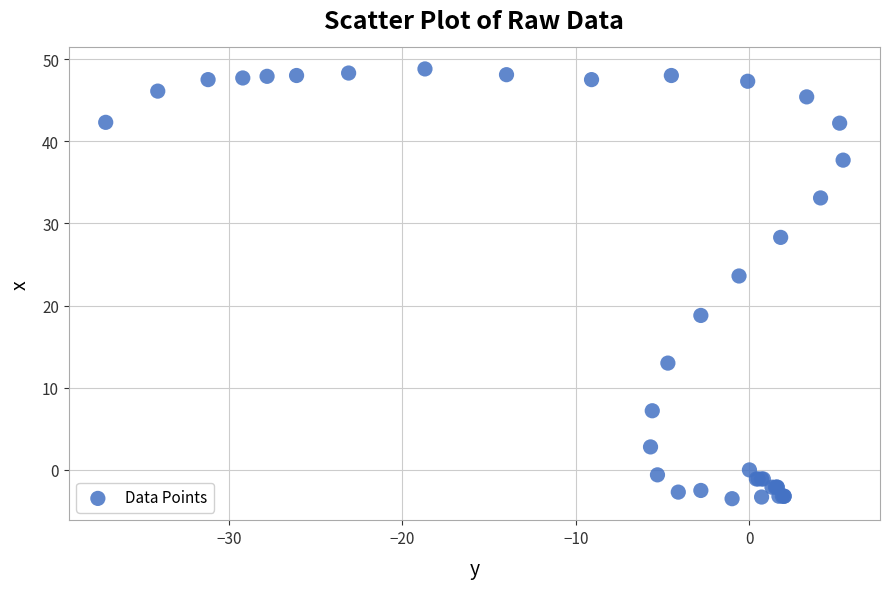

What Y value in the scatter plot is closest to 22?

23.6